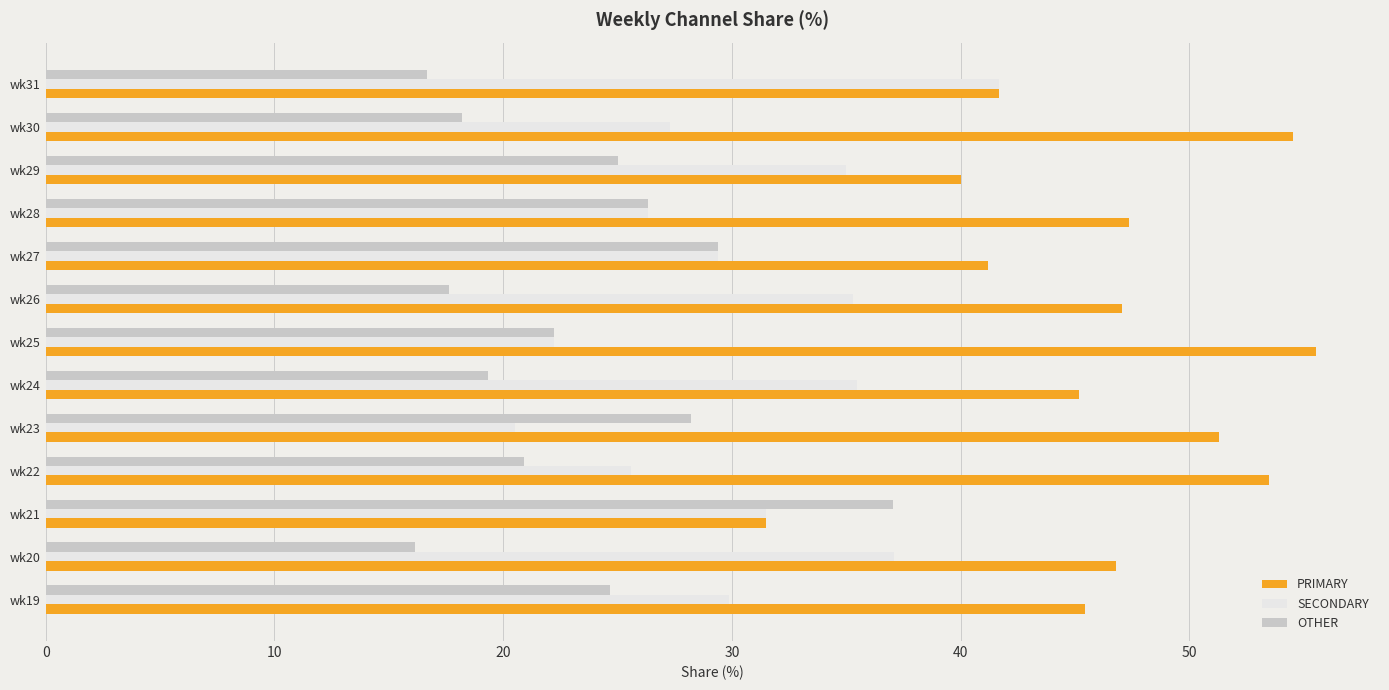

What are all the series names shown in the legend?

PRIMARY, SECONDARY, OTHER